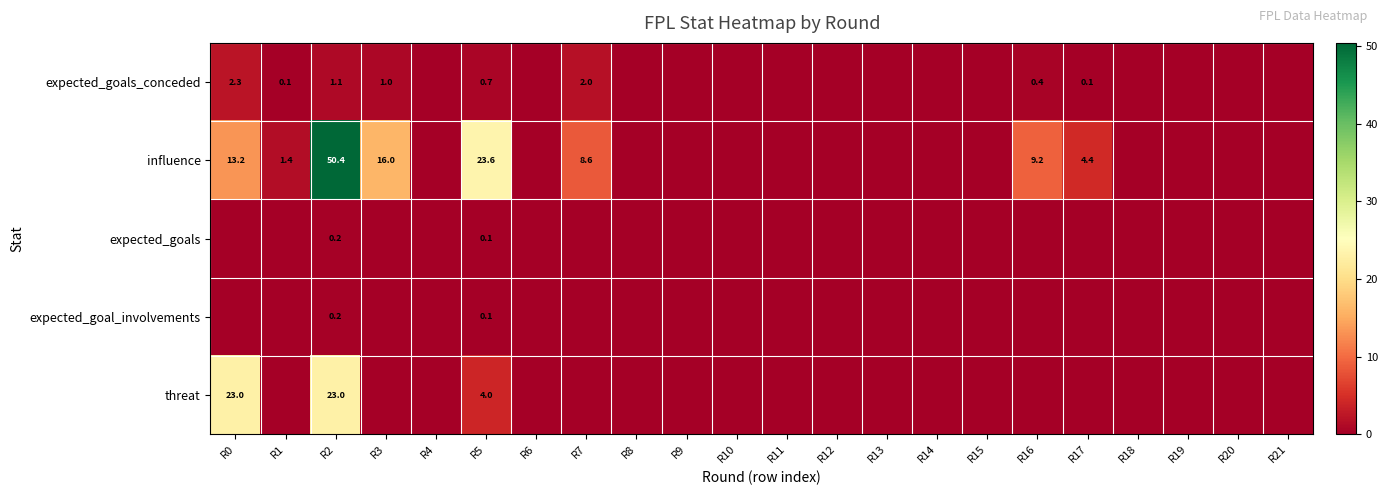

Is it true that influence equals 14.5 at R5?

False